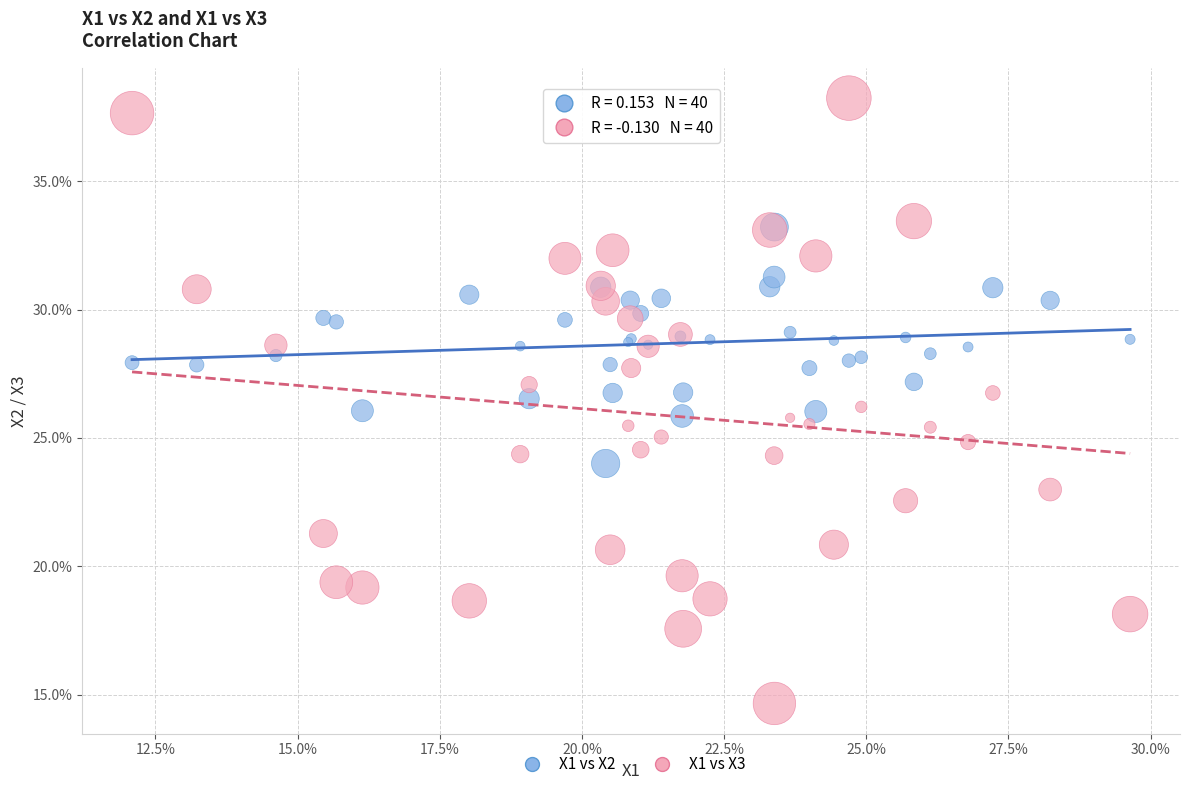

Which series reaches the maximum Y coordinate?

X1 vs X3